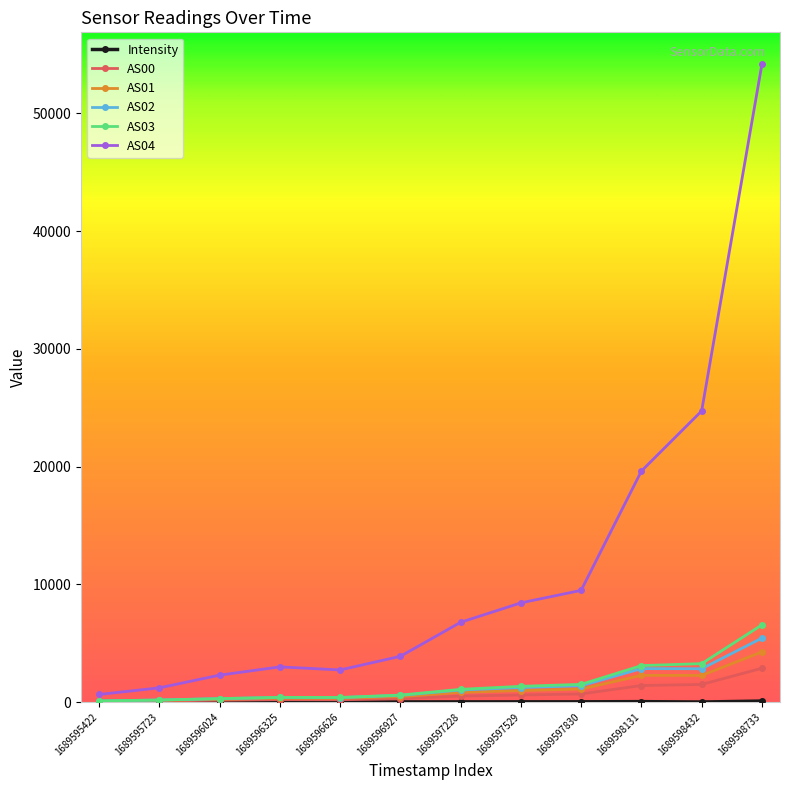

Read the AS01 value at 1689595422.

76.0